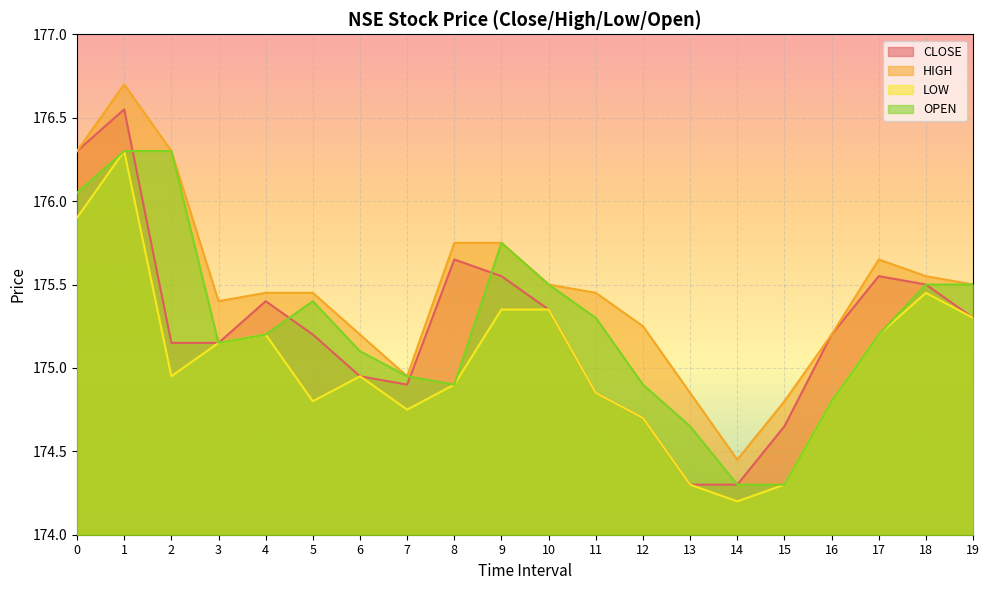

At which label is OPEN closest to 175?

7